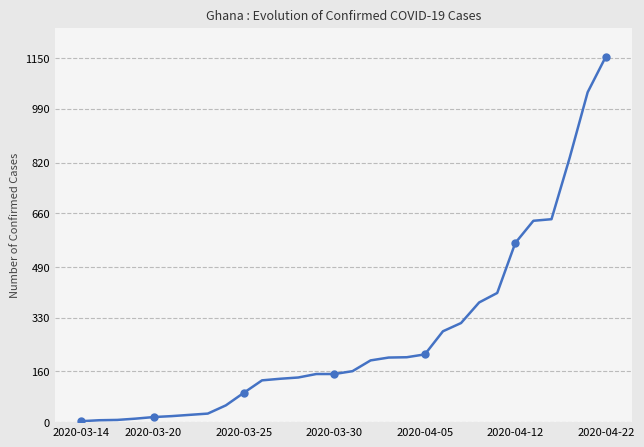

What is the maximum value shown in the chart?

1154